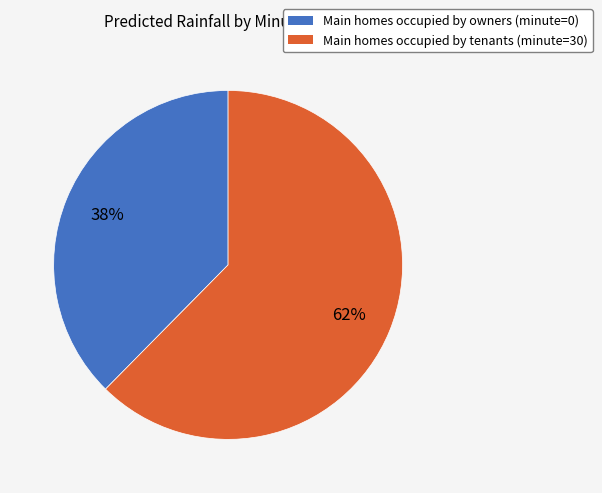

To the nearest percent, what is the average slice percentage?

50%